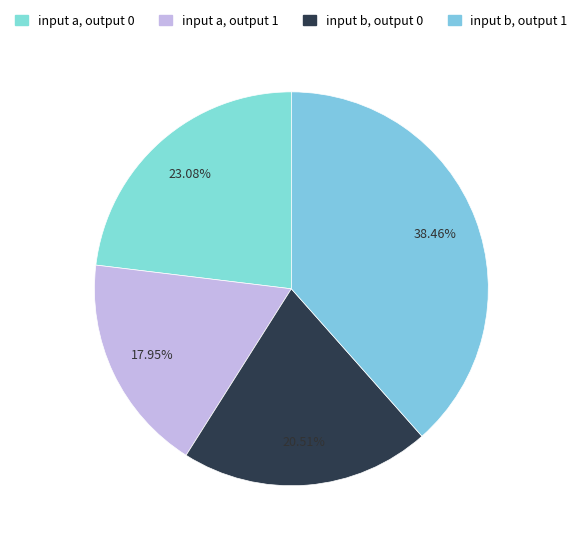

What percentage is the input a, output 0 slice, to the nearest percent?

23%